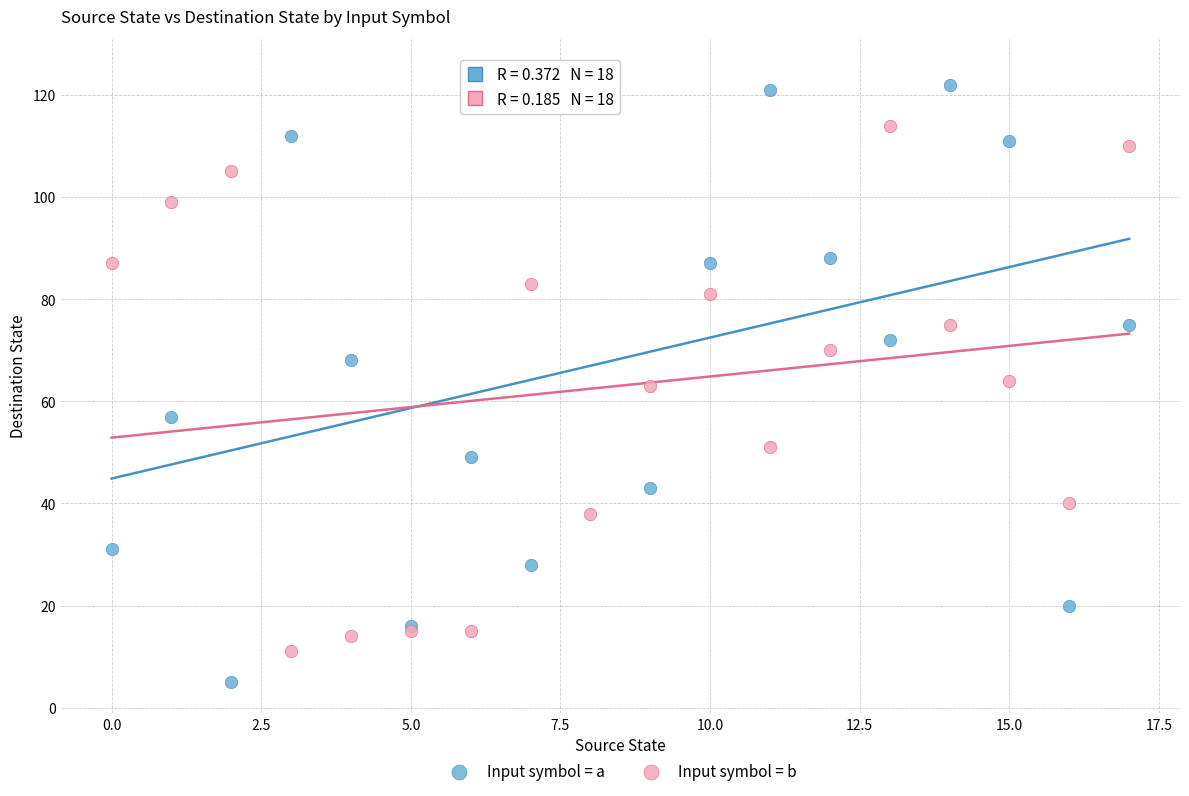

Which series has the largest Y range (max minus min)?

Input symbol = a